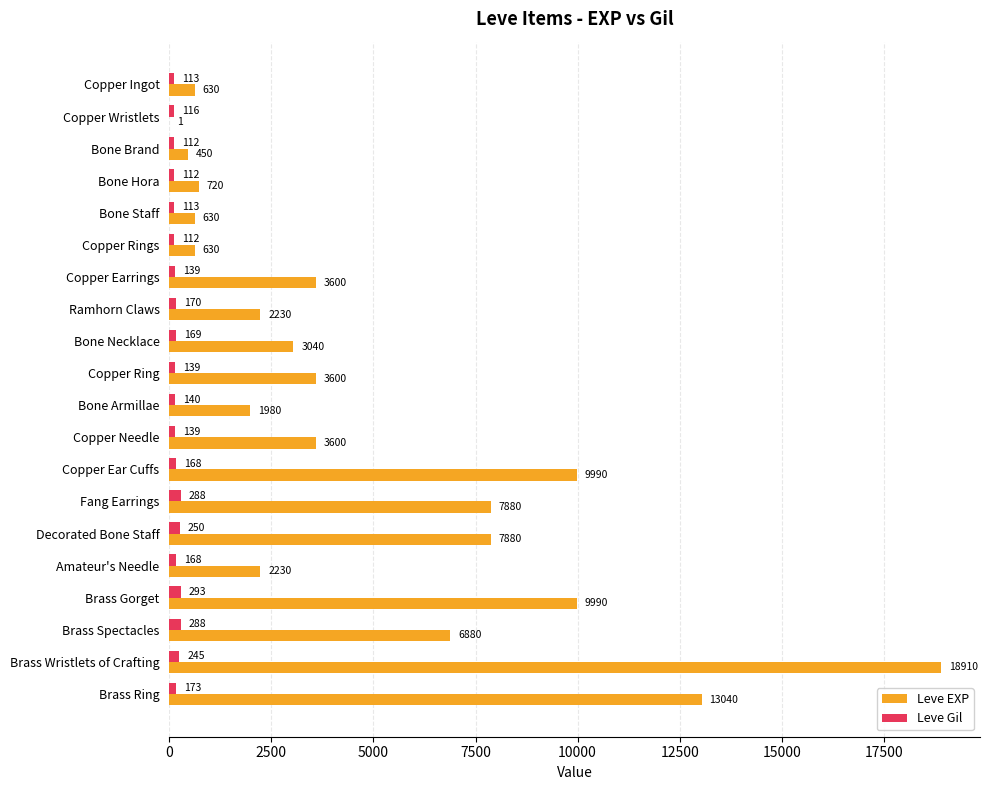

What is the highest value of the Leve EXP series?

18910